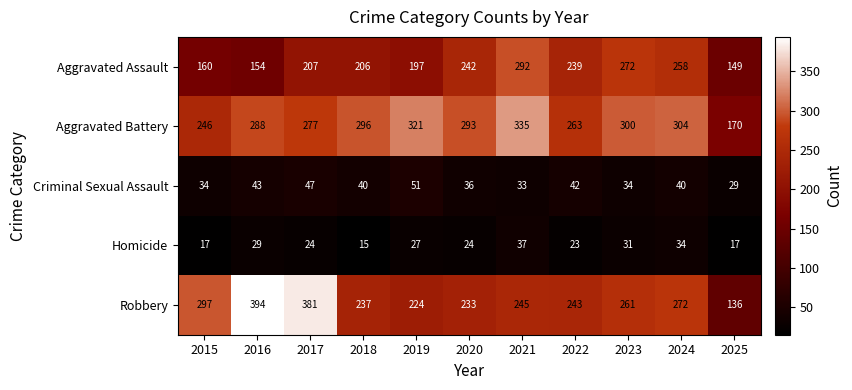

What is the sum of the Robbery values at 2021 and 2025?

381